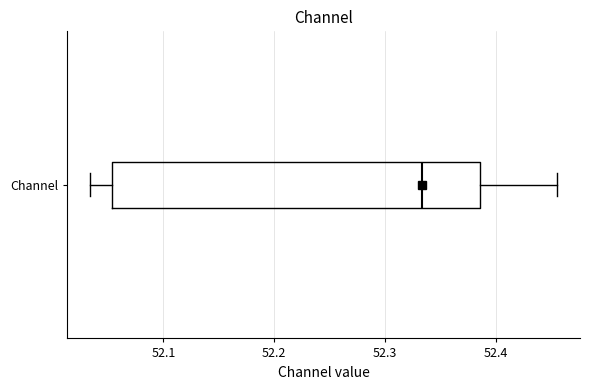

Where does the median line of the box for Channel sit on the x-axis? The values are not printed on the chart, so give them approximately, as read against the axis.

52.33